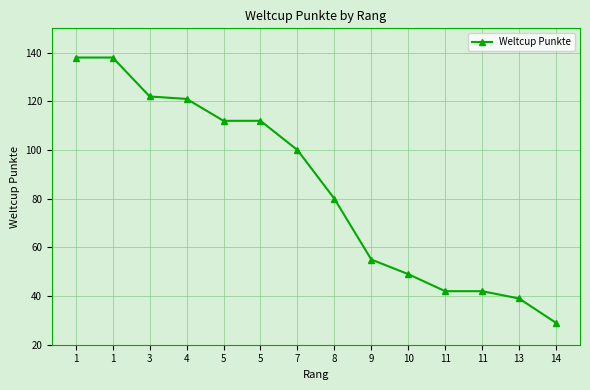

Rank the categories by value from lowest to highest.

14, 13, 11, 11, 10, 9, 8, 7, 5, 5, 4, 3, 1, 1